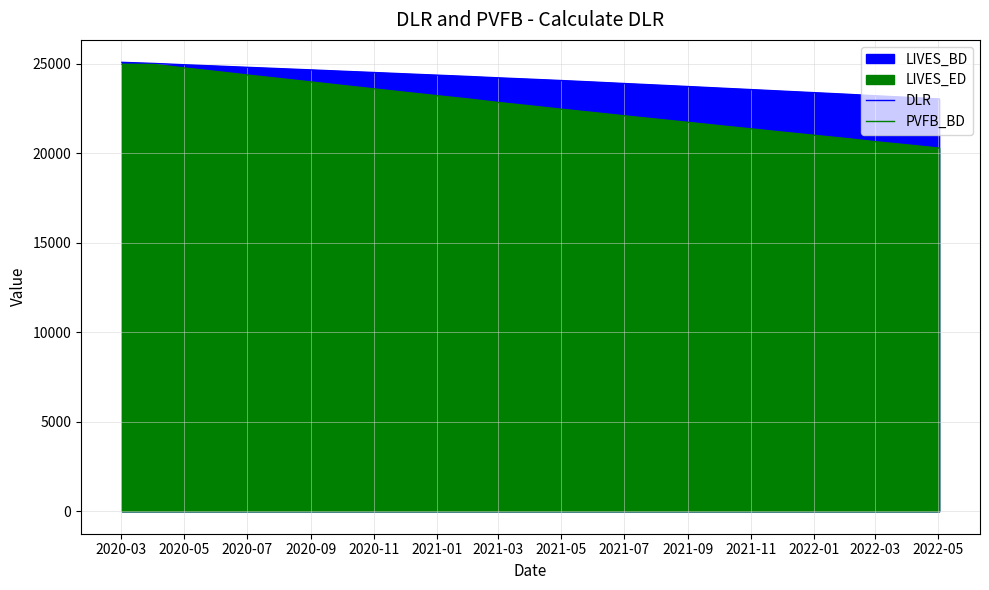

True or false: DLR and PVFB_BD cross at least once.

False